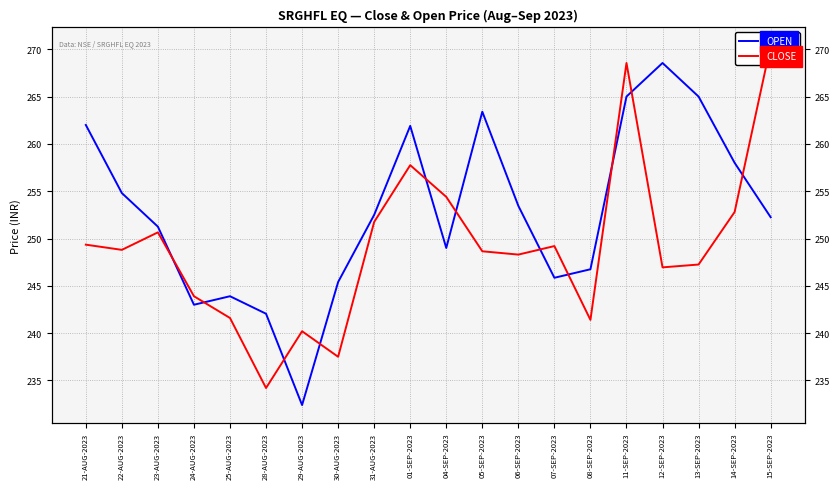

Is it true that OPEN equals 265.0 at 13-SEP-2023?

True